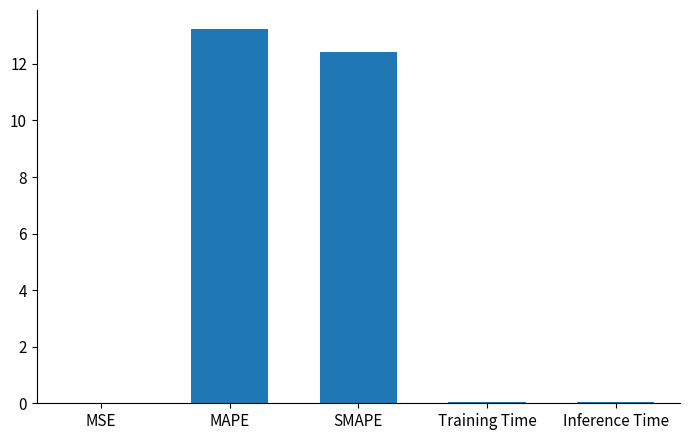

What is the greatest value displayed?

13.2